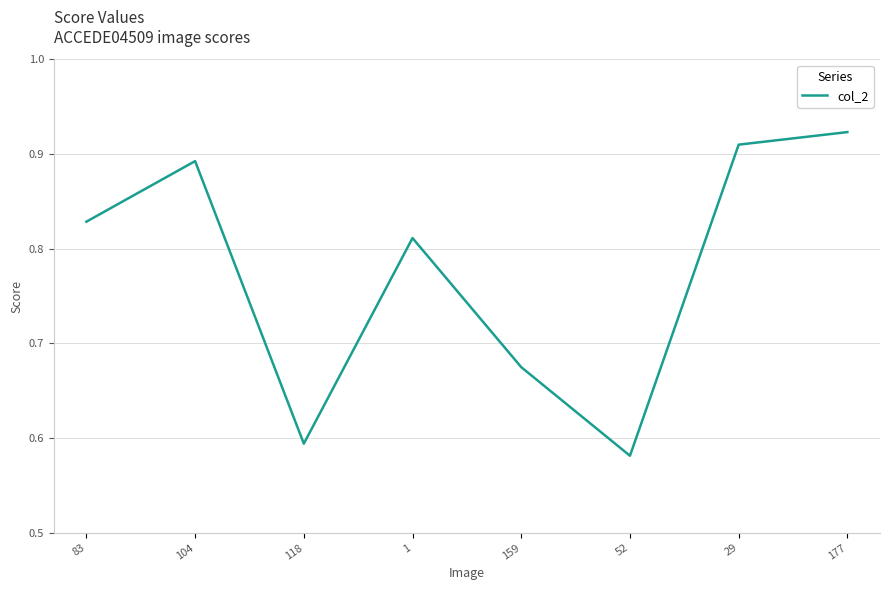

How many distinct data groups are displayed?

1